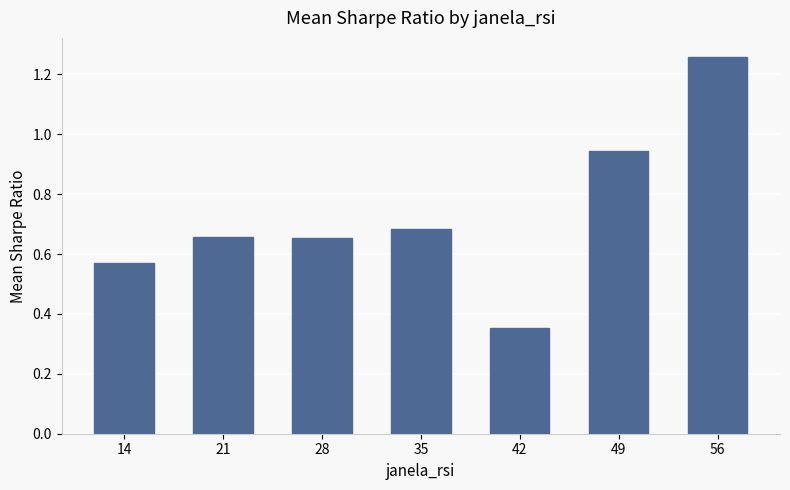

Between 35 and 14, which is larger?

35